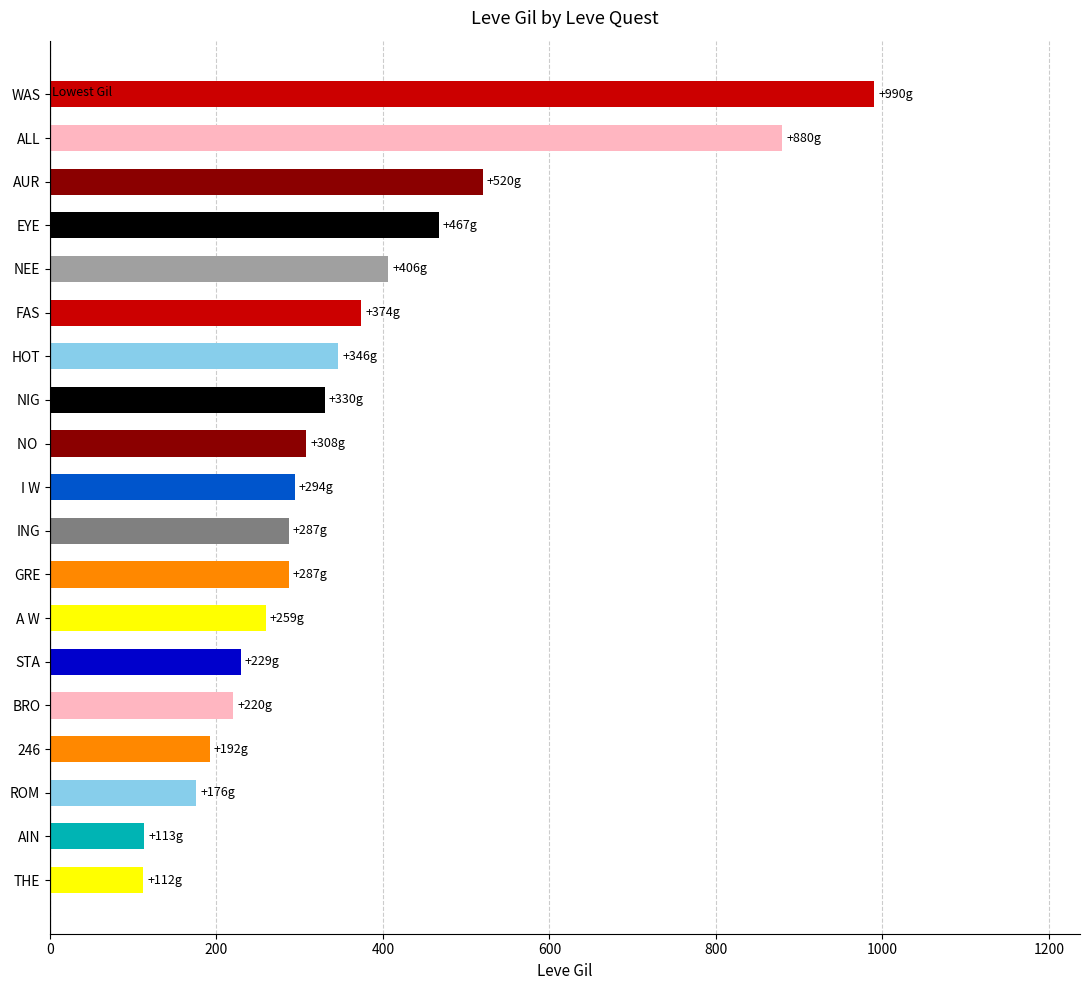

Which category has the highest value across all series?

WAS